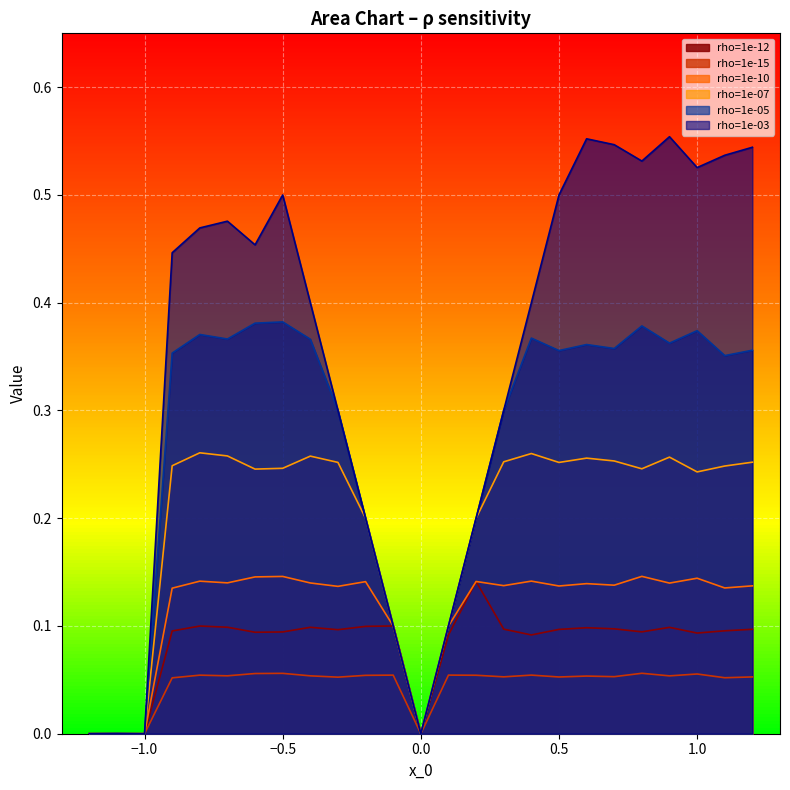

The value of rho=1e-07 at -0.8 is 0.1. True or false?

False